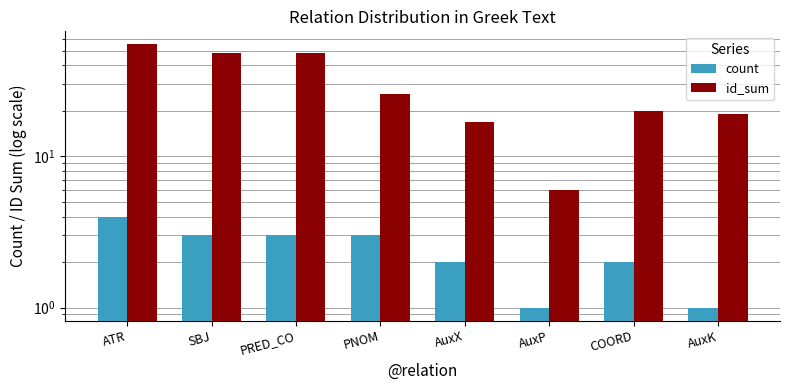

What is the sum of all id_sum values?

239